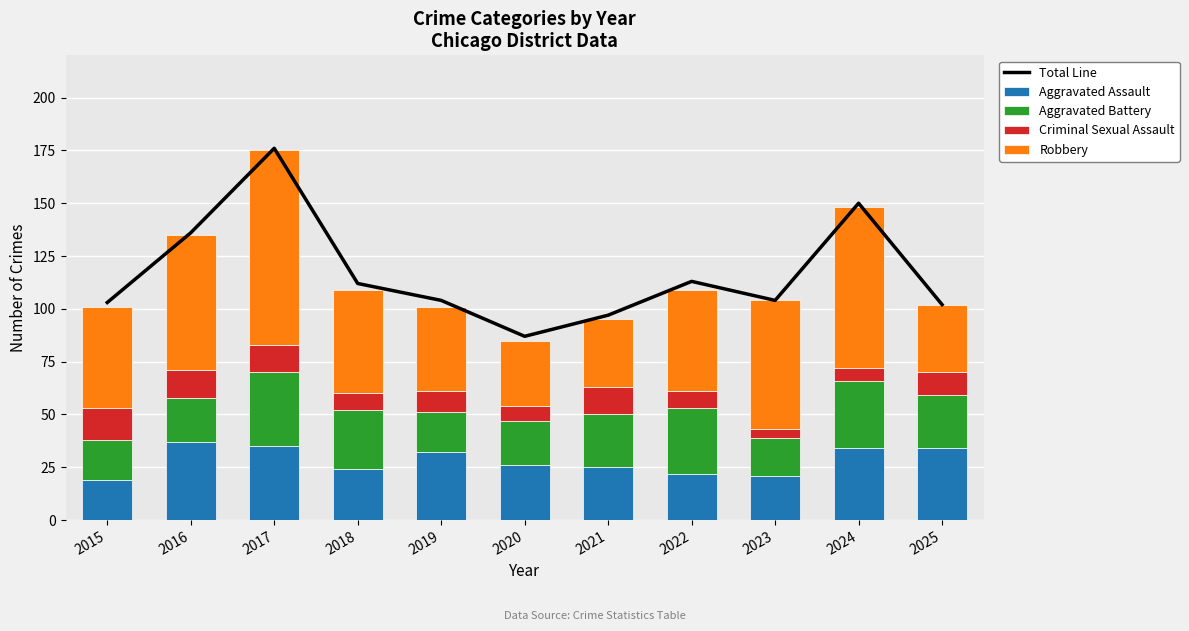

What is the minimum value shown in the chart?

4